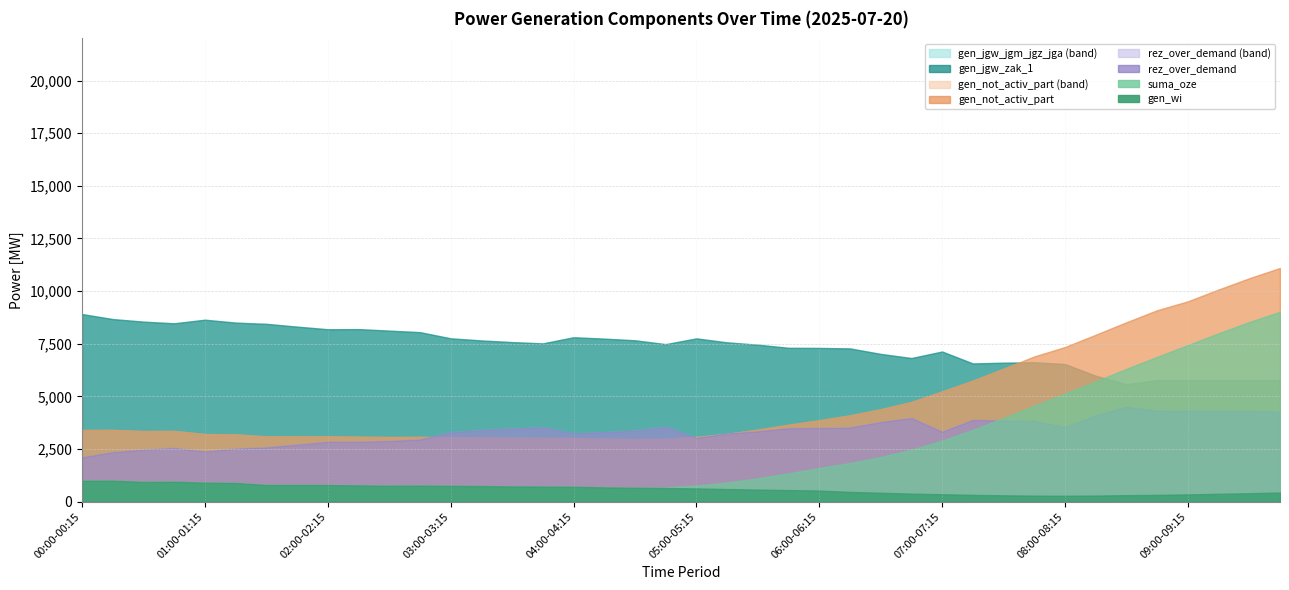

Is it true that suma_oze equals 945 at 00:45-01:00?

True